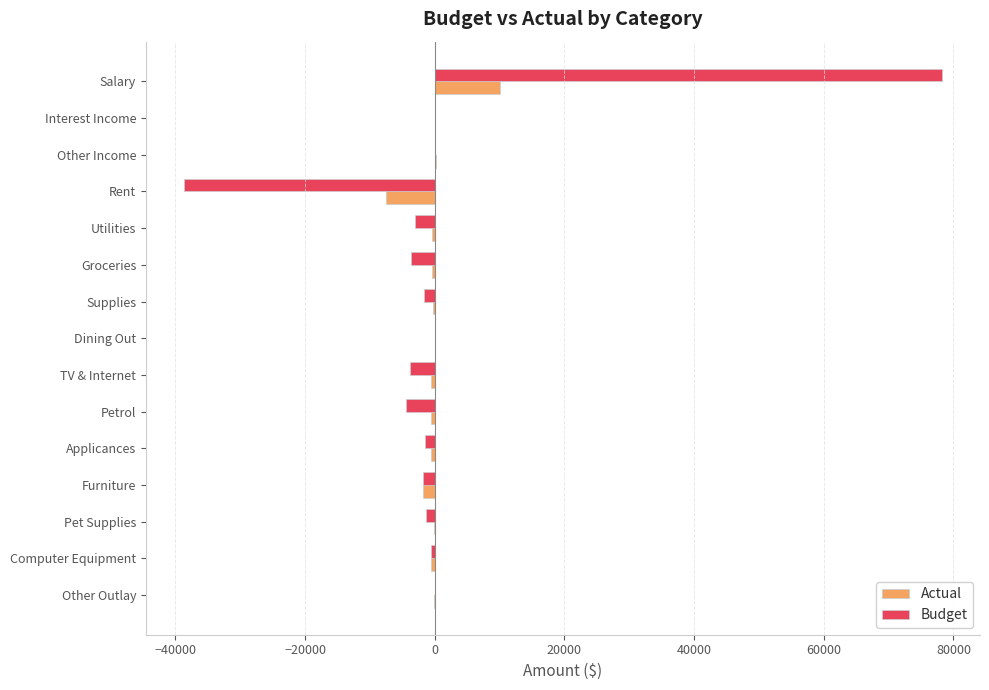

What value does the Budget series have at Rent?

-38707.2